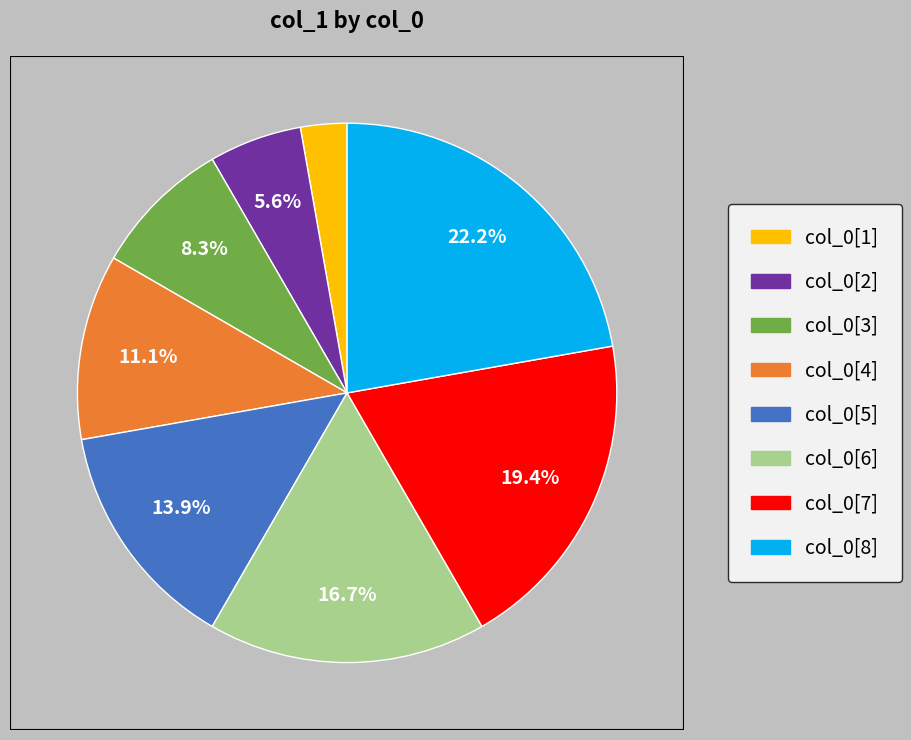

Is there a majority slice in this chart?

No